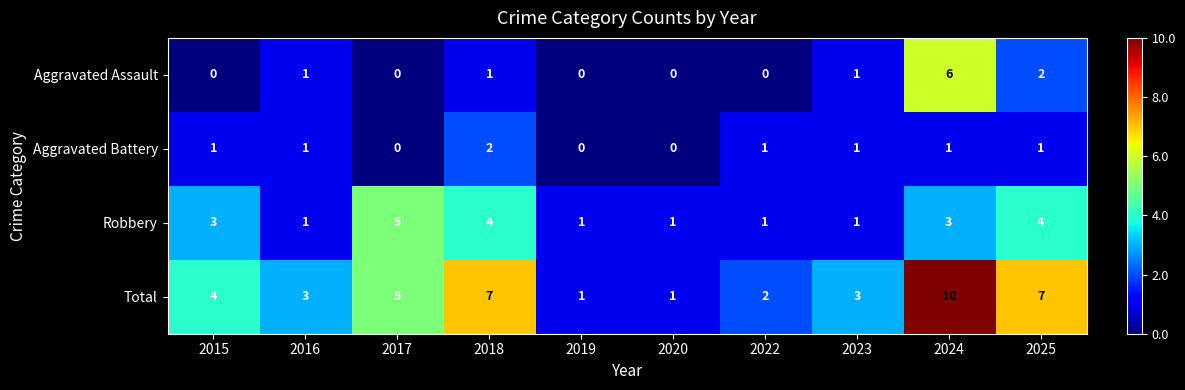

Count the Robbery values in the range 1 to 4.

9